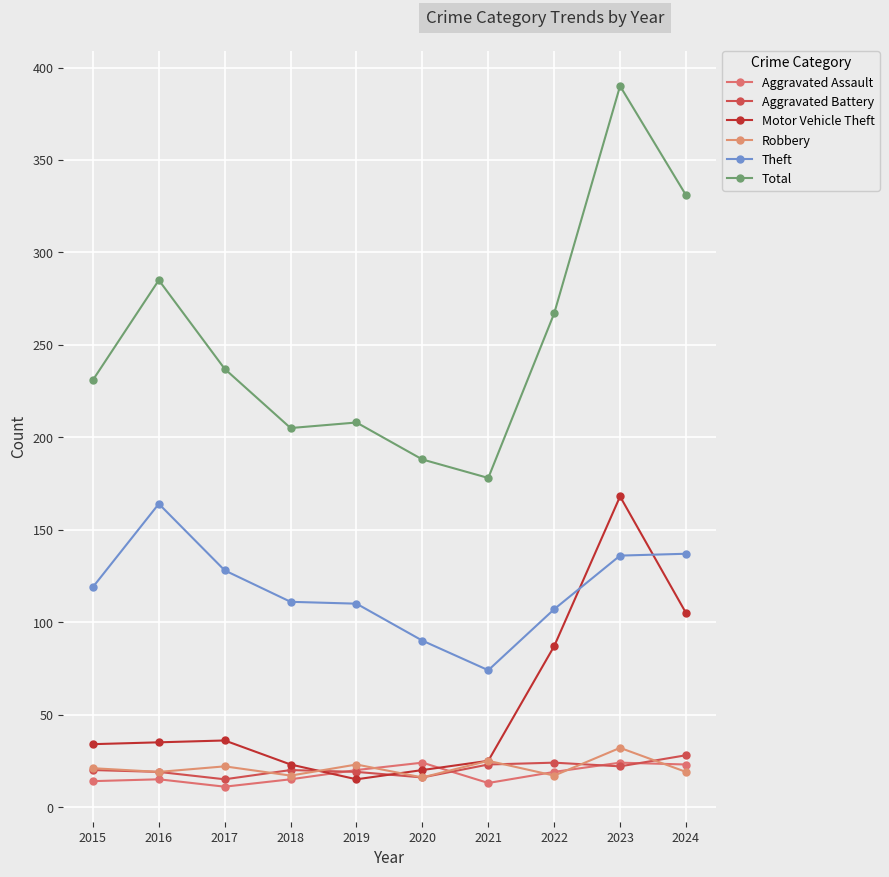

Is the value of Aggravated Battery at 2020 greater than the value of Aggravated Assault at 2016?

Yes